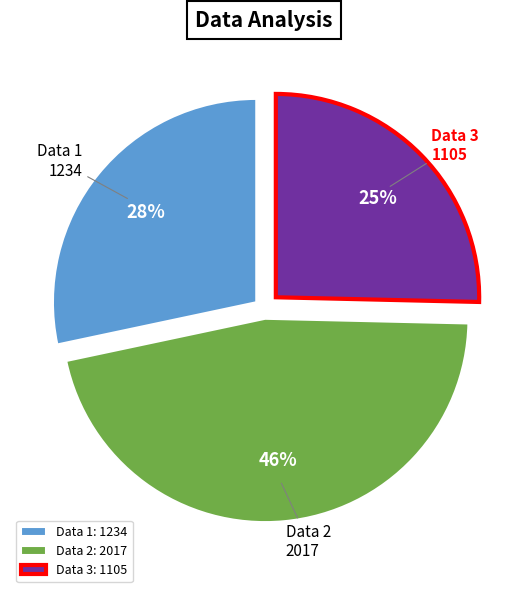

What is the ratio of the value at Data 3 to the value at Data 1?

0.9